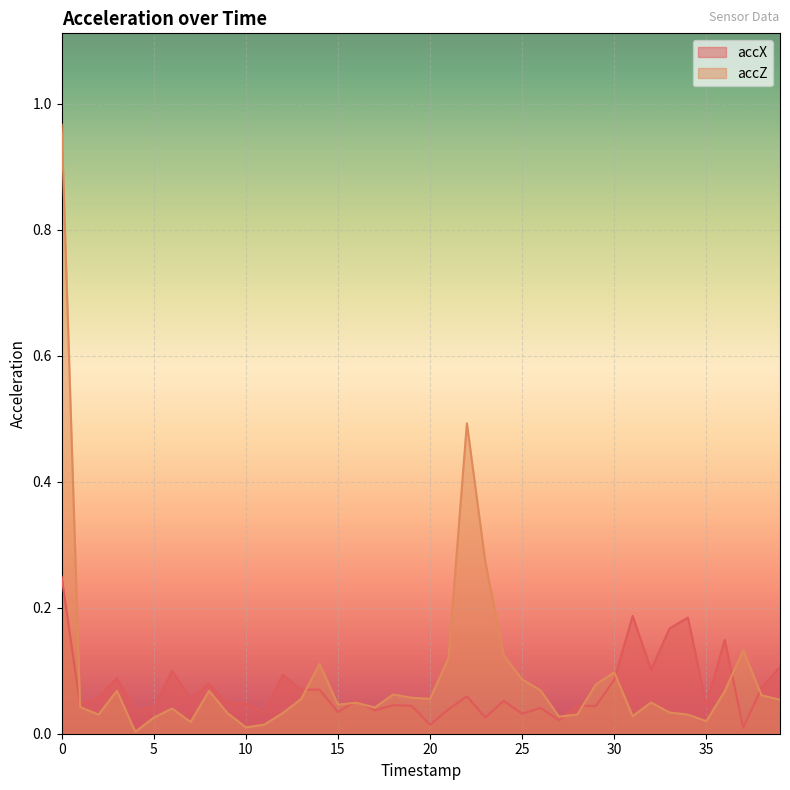

The accX series shows 0.0 at 19. True or false?

False